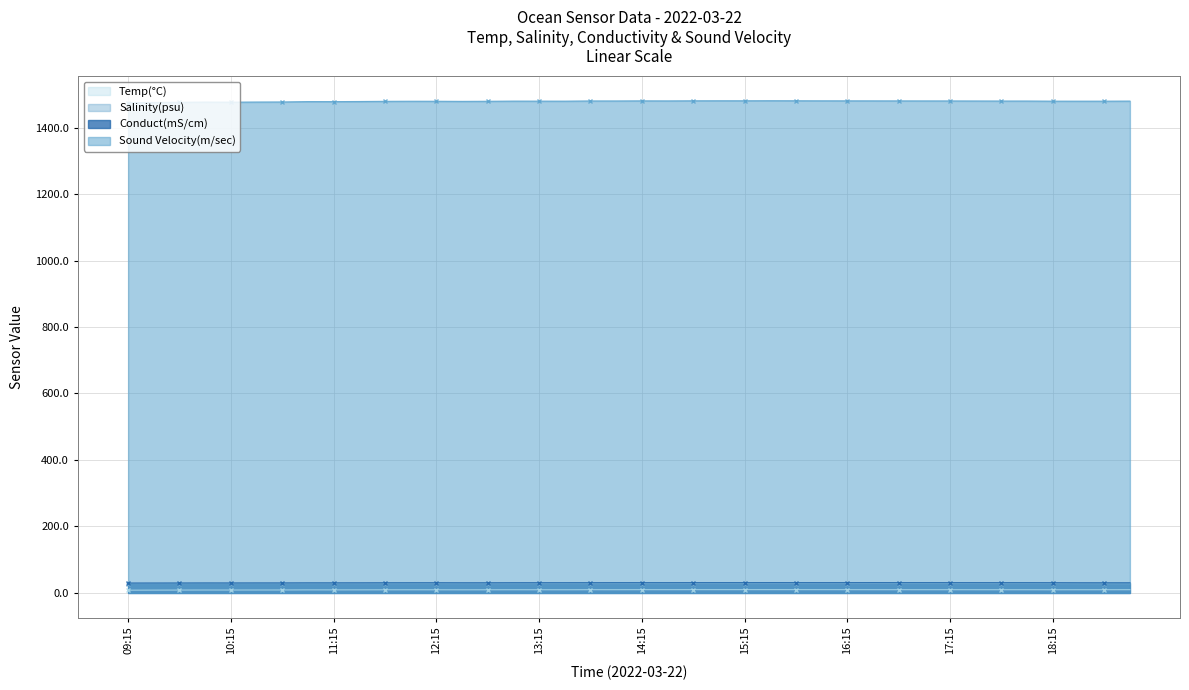

At how many categories does at least one series exceed 1317?

40